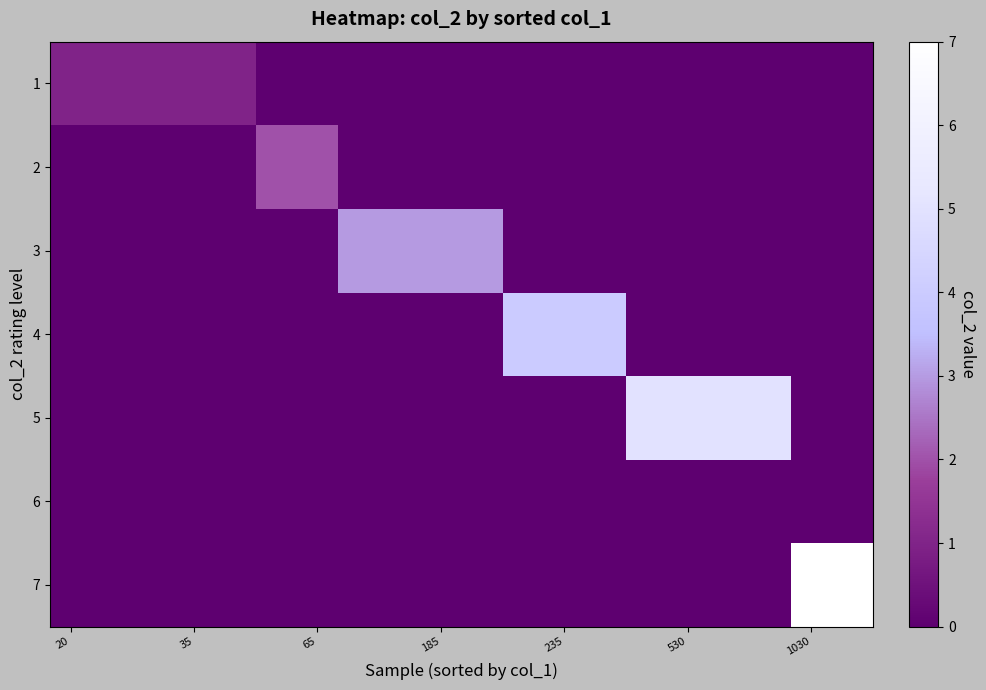

Reading left to right, list all the values displayed in this chart.

1: 1	1	1	1	1	0	0	0	0	0	0	0	0	0	0	0	0	0	0	0
2: 0	0	0	0	0	2	2	0	0	0	0	0	0	0	0	0	0	0	0	0
3: 0	0	0	0	0	0	0	3	3	3	3	0	0	0	0	0	0	0	0	0
4: 0	0	0	0	0	0	0	0	0	0	0	4	4	4	0	0	0	0	0	0
5: 0	0	0	0	0	0	0	0	0	0	0	0	0	0	5	5	5	5	0	0
6: 0	0	0	0	0	0	0	0	0	0	0	0	0	0	0	0	0	0	0	0
7: 0	0	0	0	0	0	0	0	0	0	0	0	0	0	0	0	0	0	7	7